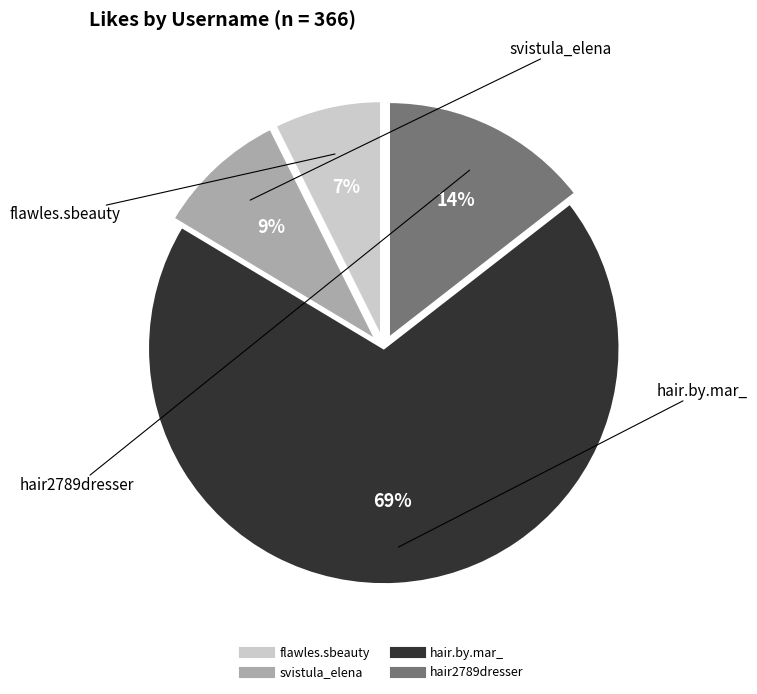

Is there a majority slice in this chart?

Yes